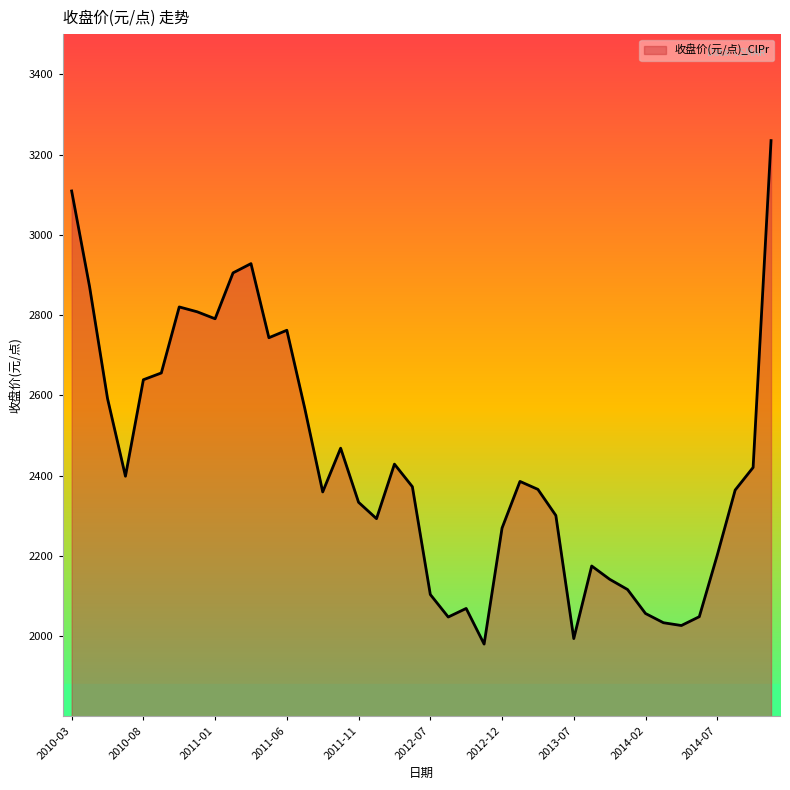

What is the maximum value shown in the chart?

3234.7